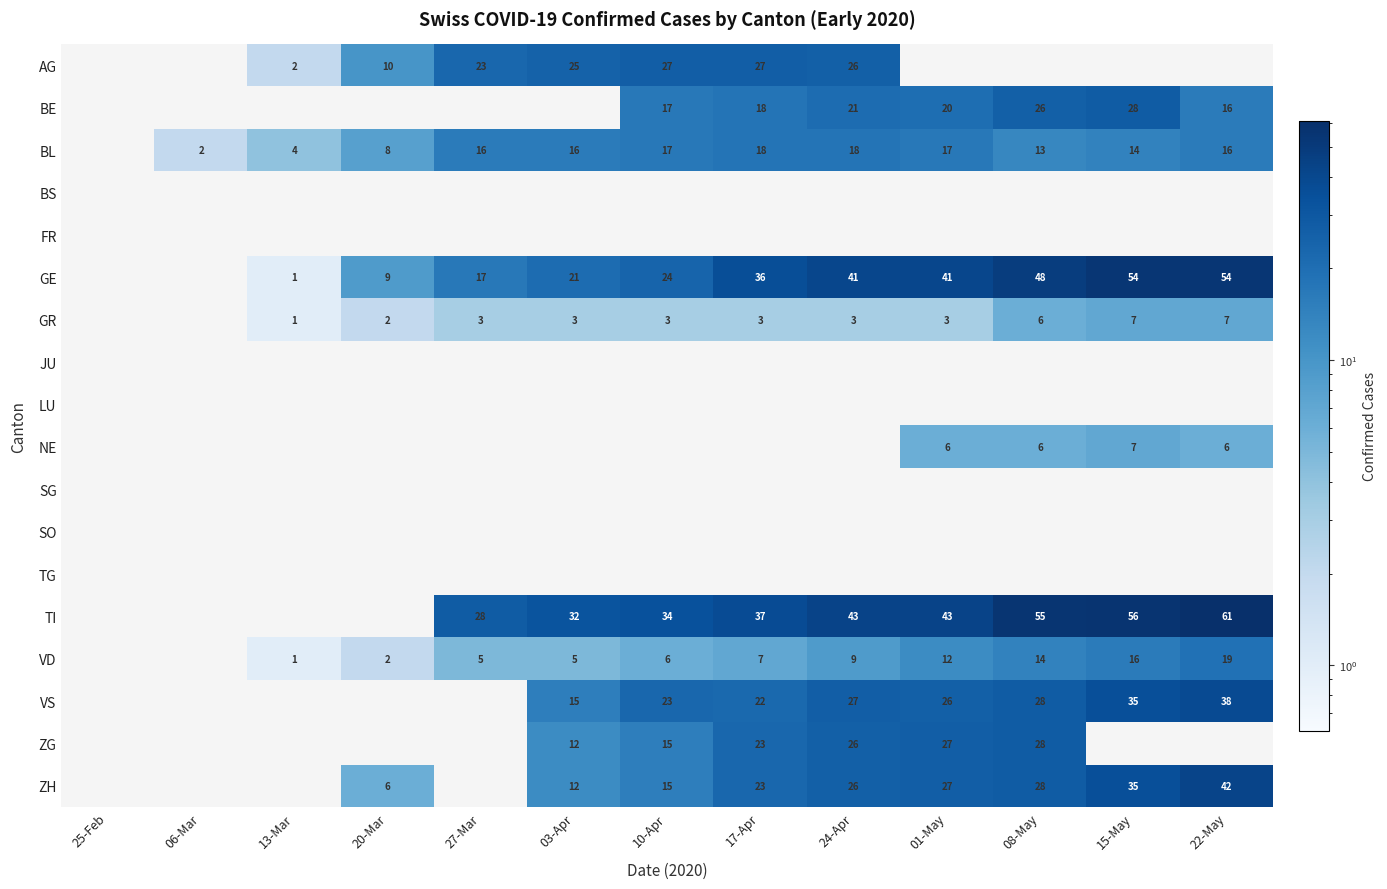

How many categories are shown in the chart?

13